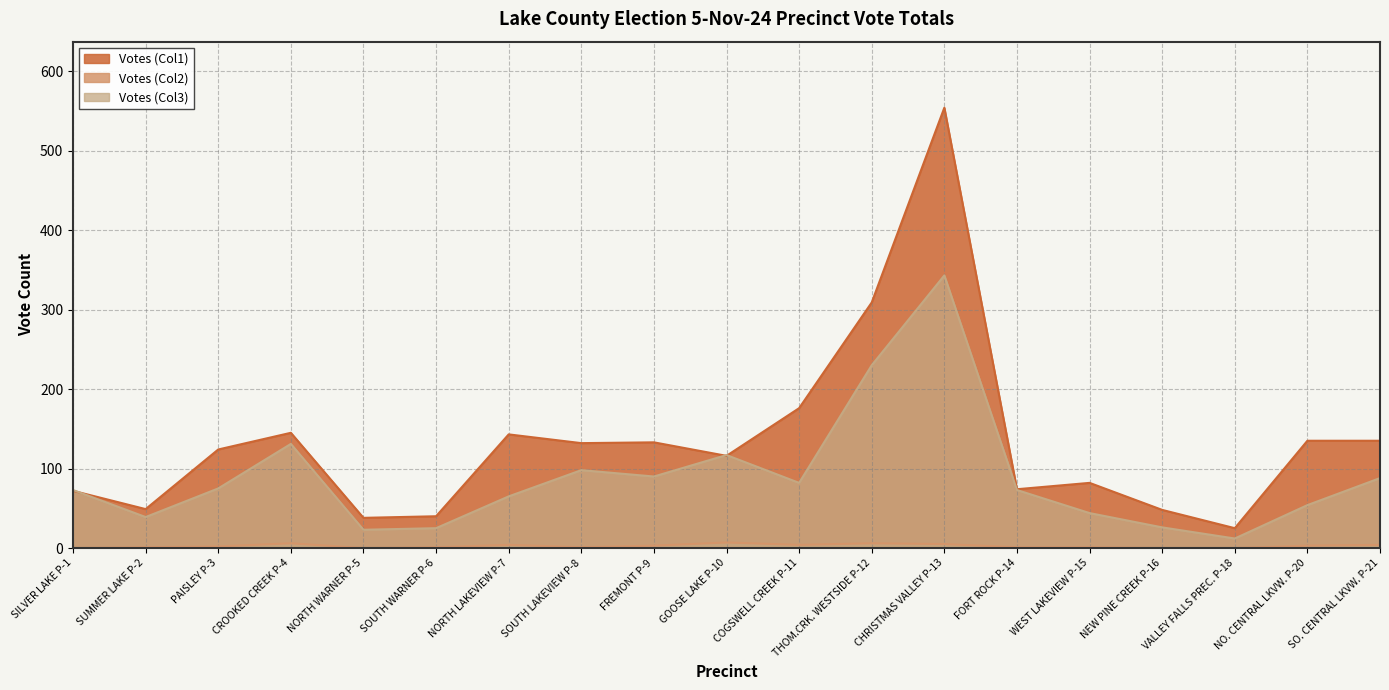

Reading right to left, list all the values displayed in this chart.

Column1: SO. CENTRAL LKVW. P-21=135	NO. CENTRAL LKVW. P-20=135	VALLEY FALLS PREC. P-18=25	NEW PINE CREEK P-16=48	WEST LAKEVIEW P-15=82	FORT ROCK P-14=74	CHRISTMAS VALLEY P-13=554	THOM.CRK. WESTSIDE P-12=309	COGSWELL CREEK P-11=176	GOOSE LAKE P-10=116	FREMONT P-9=133	SOUTH LAKEVIEW P-8=132	NORTH LAKEVIEW P-7=143	SOUTH WARNER P-6=40	NORTH WARNER P-5=38	CROOKED CREEK P-4=145	PAISLEY P-3=124	SUMMER LAKE P-2=49	SILVER LAKE P-1=72
Column2: SO. CENTRAL LKVW. P-21=4	NO. CENTRAL LKVW. P-20=3	VALLEY FALLS PREC. P-18=0	NEW PINE CREEK P-16=0	WEST LAKEVIEW P-15=1	FORT ROCK P-14=1	CHRISTMAS VALLEY P-13=5	THOM.CRK. WESTSIDE P-12=6	COGSWELL CREEK P-11=4	GOOSE LAKE P-10=7	FREMONT P-9=3	SOUTH LAKEVIEW P-8=1	NORTH LAKEVIEW P-7=4	SOUTH WARNER P-6=1	NORTH WARNER P-5=0	CROOKED CREEK P-4=6	PAISLEY P-3=2	SUMMER LAKE P-2=1	SILVER LAKE P-1=0
Column3: SO. CENTRAL LKVW. P-21=88	NO. CENTRAL LKVW. P-20=54	VALLEY FALLS PREC. P-18=12	NEW PINE CREEK P-16=26	WEST LAKEVIEW P-15=44	FORT ROCK P-14=73	CHRISTMAS VALLEY P-13=343	THOM.CRK. WESTSIDE P-12=230	COGSWELL CREEK P-11=82	GOOSE LAKE P-10=117	FREMONT P-9=90	SOUTH LAKEVIEW P-8=98	NORTH LAKEVIEW P-7=65	SOUTH WARNER P-6=25	NORTH WARNER P-5=23	CROOKED CREEK P-4=131	PAISLEY P-3=75	SUMMER LAKE P-2=39	SILVER LAKE P-1=73